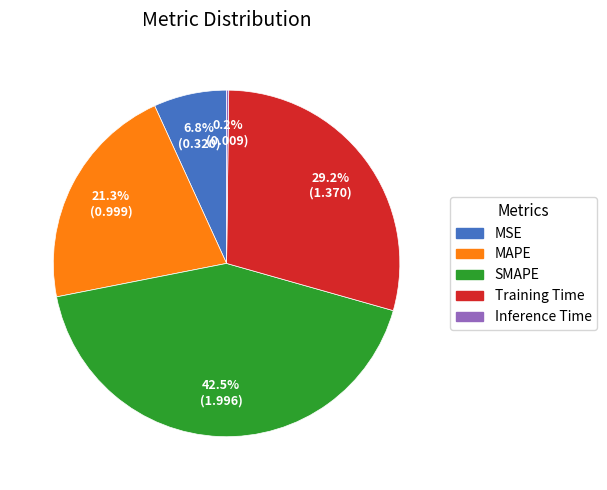

Is MSE the majority of the pie?

No